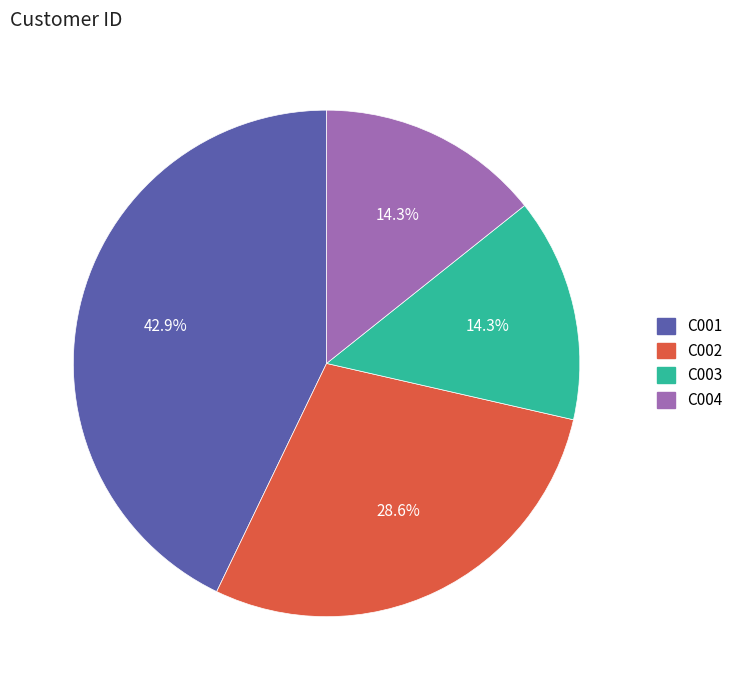

Approximately how many times larger is the value at C002 compared to C001?

0.7